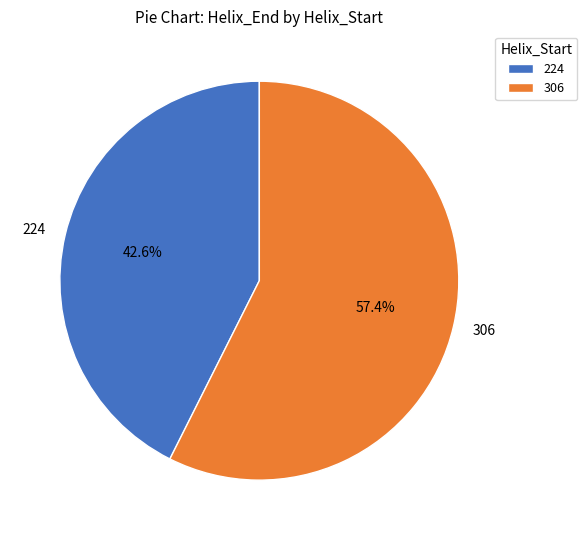

What is the smallest slice in the pie chart?

224